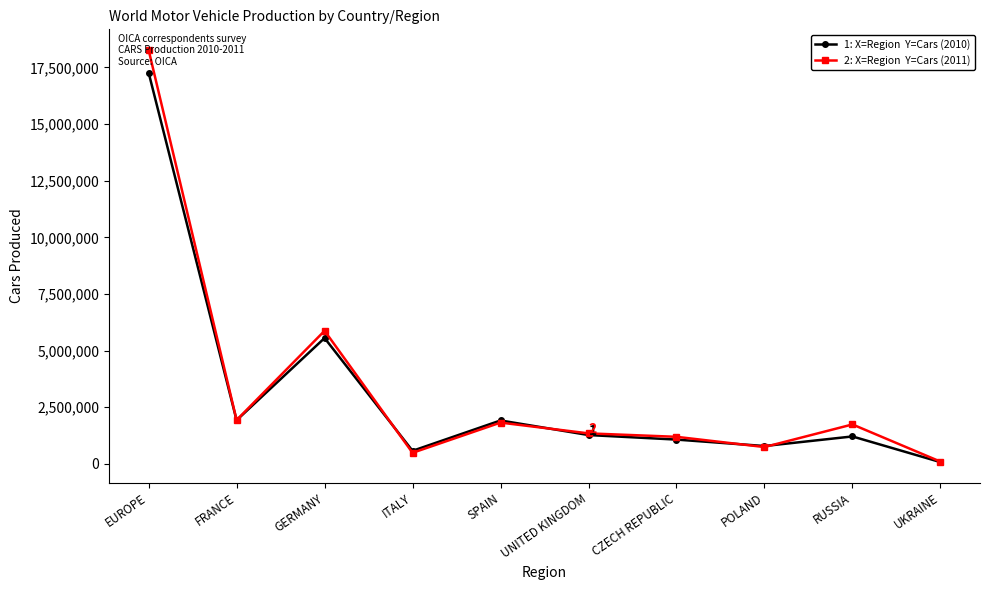

What is the label of the 10th point from the right?

EUROPE